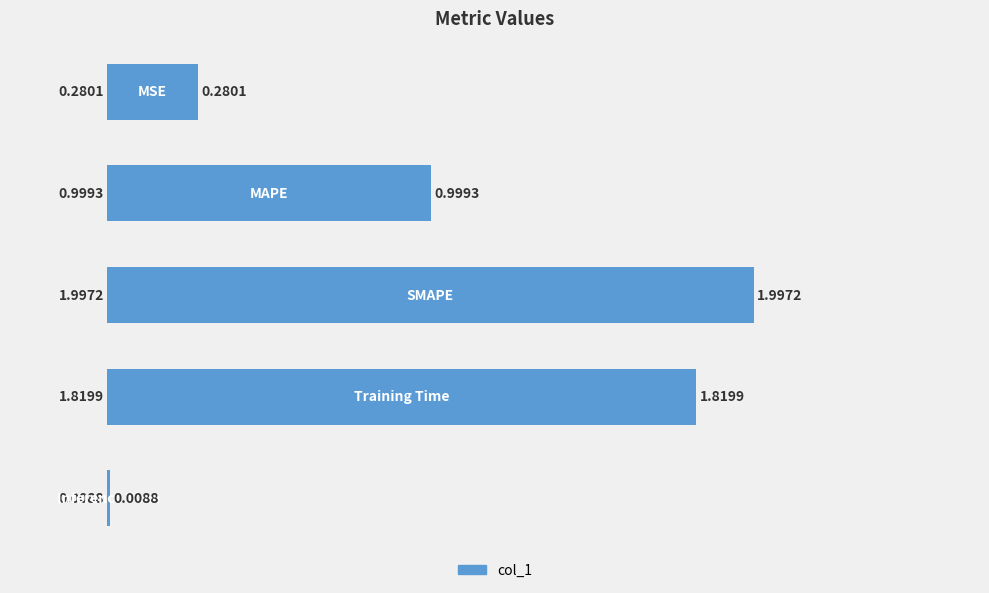

What is the sum of all values?

5.1